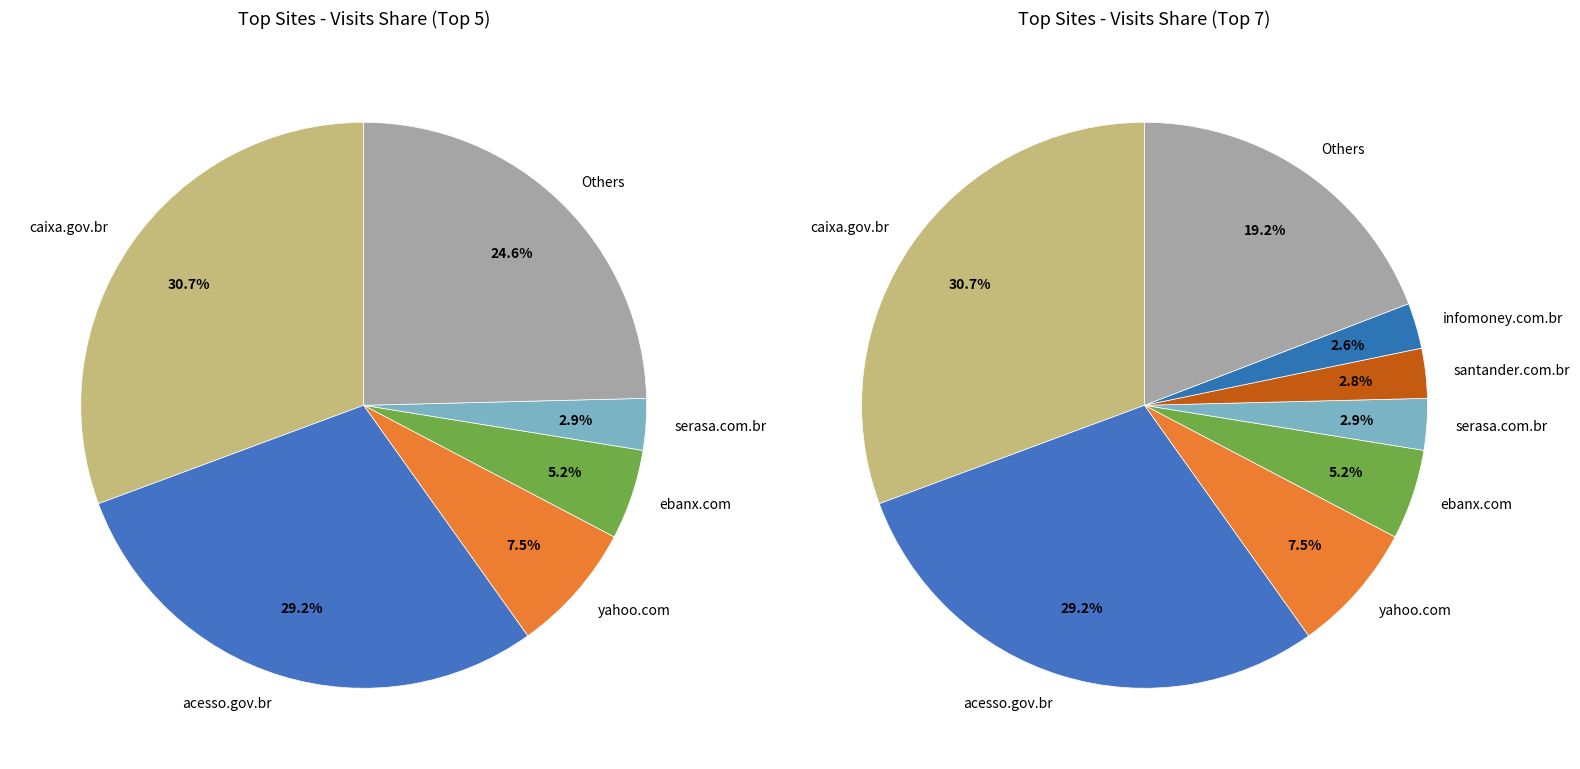

Is it true that itau.com.br is 1% of the pie?

False